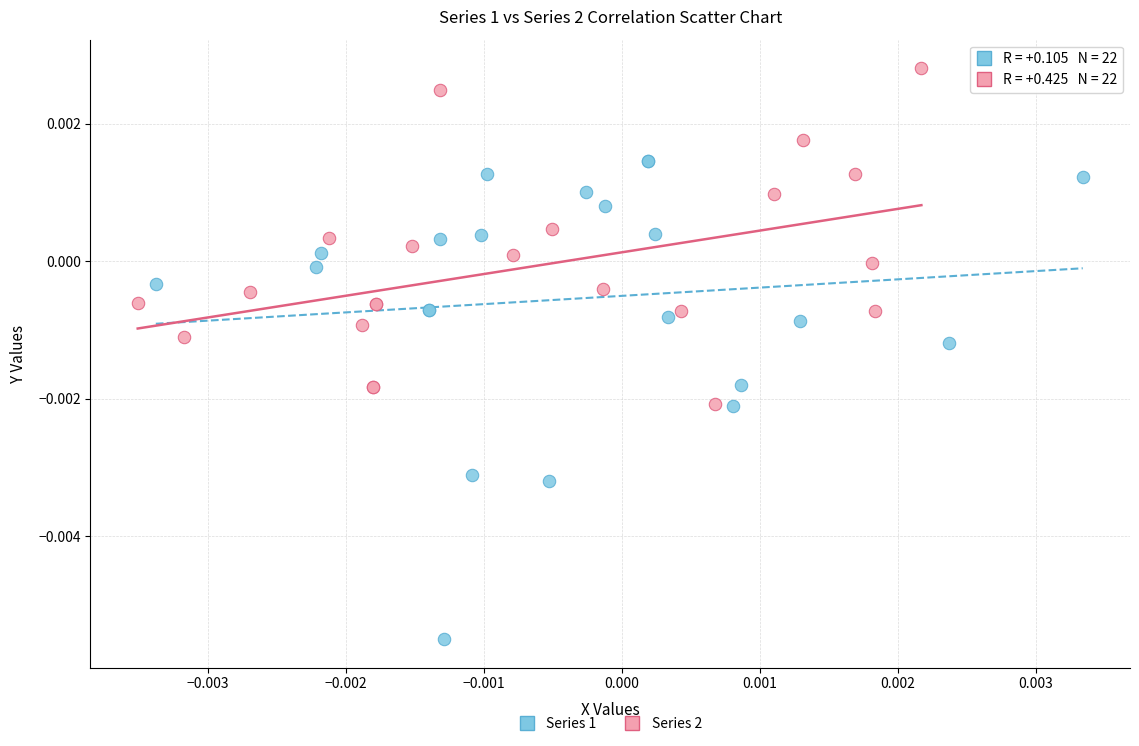

Which series reaches the minimum Y coordinate?

Series 1